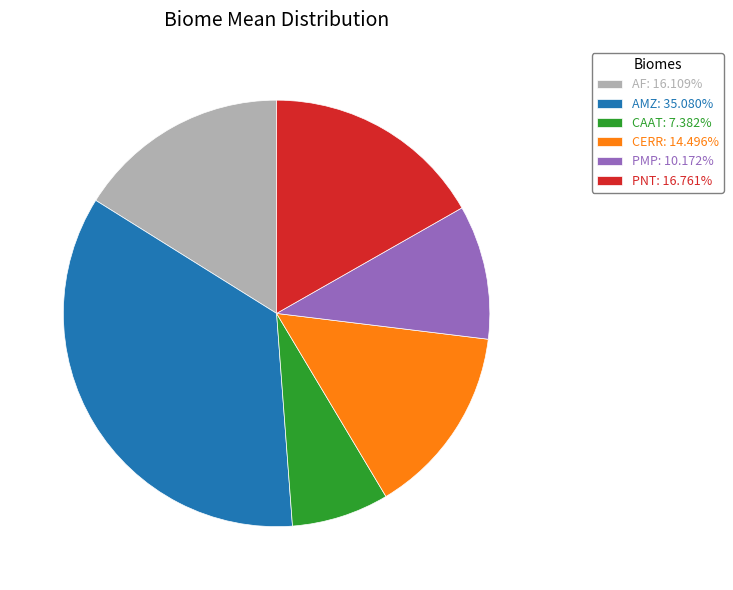

Between AMZ and CERR, which is larger?

AMZ